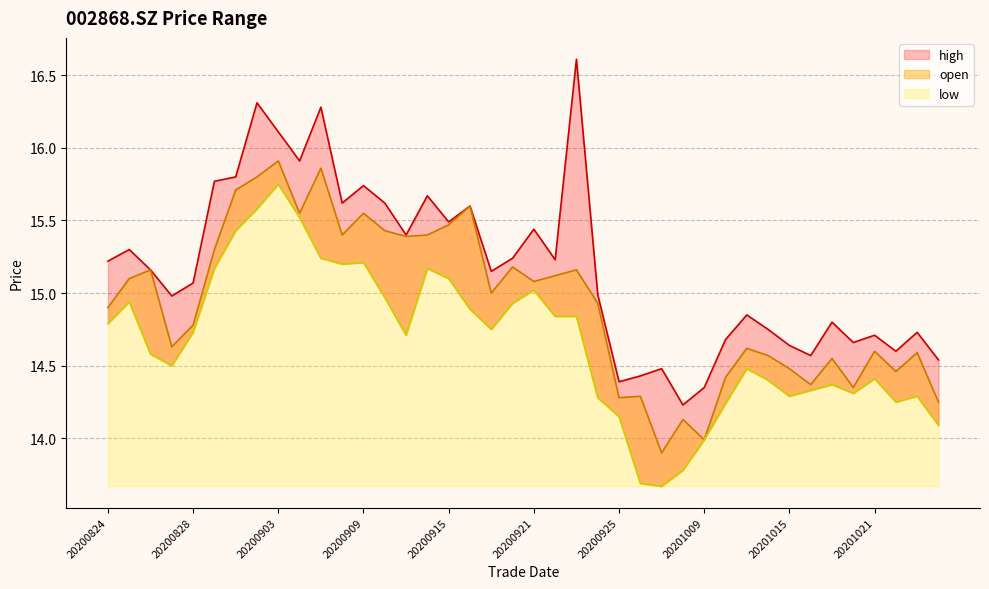

At which category does high reach its first local peak?

20200825